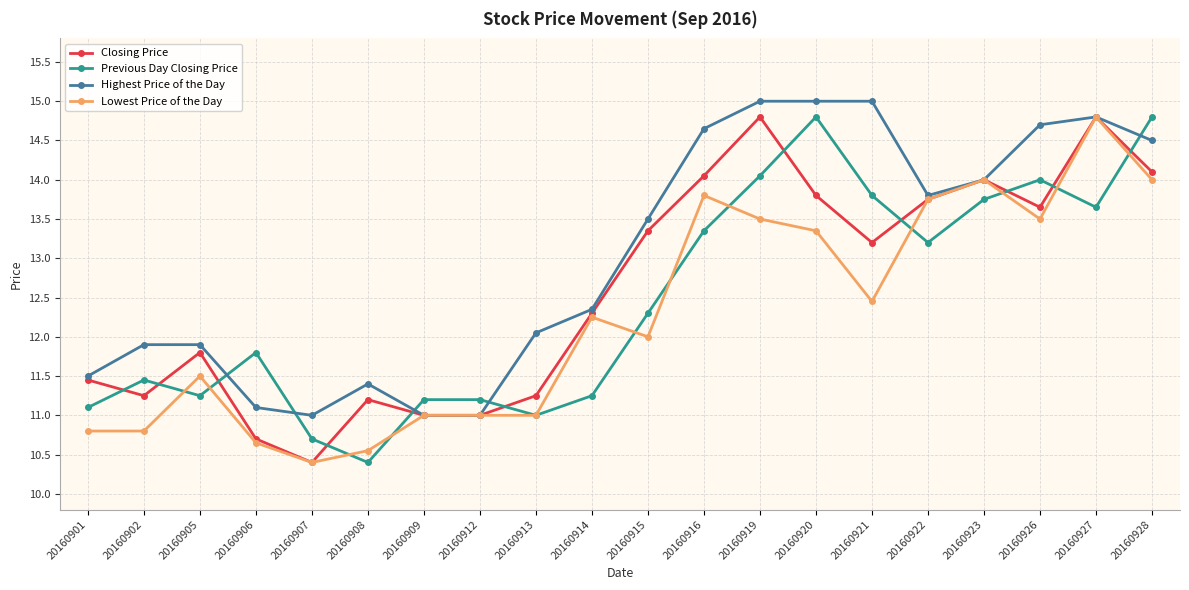

Is it true that Highest Price of the Day equals 11.4 at 20160908?

True